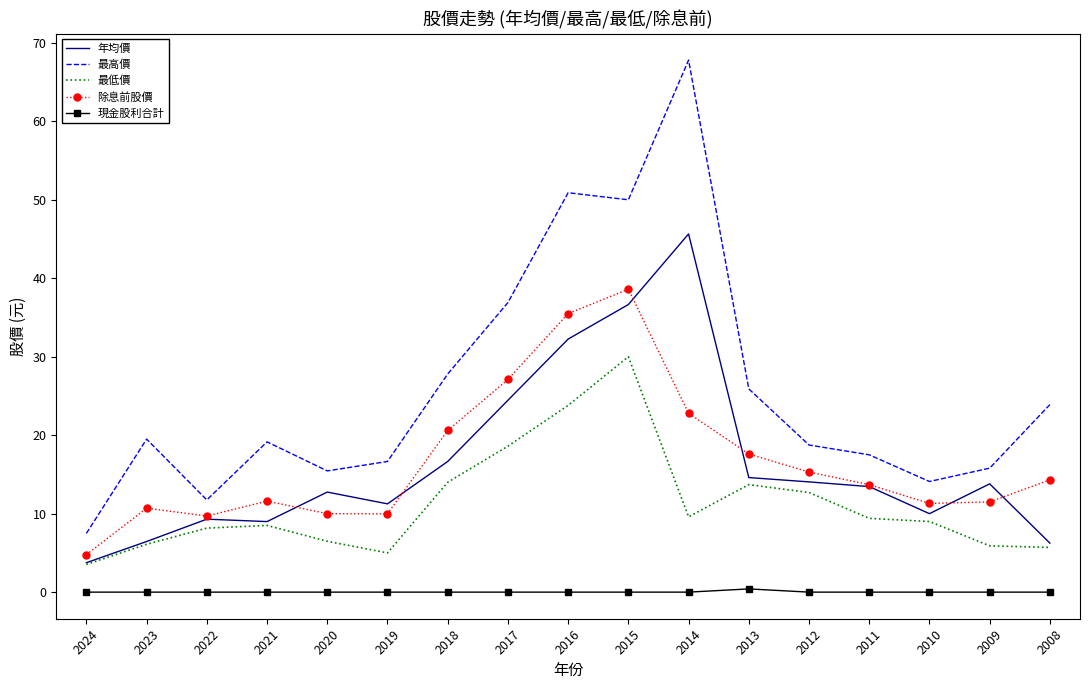

Which series changed the most between 2016 and 2011?

最高價